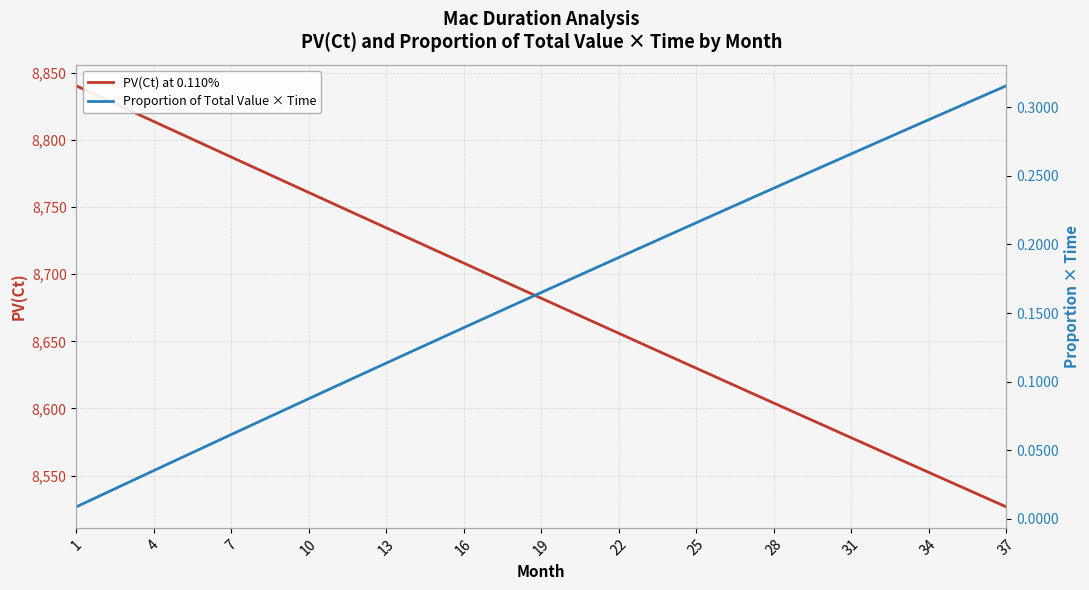

Reading right to left, transcribe all the data shown in this chart.

PV(Ct) at 0.110%: 8526.8	8535.4	8543.9	8552.5	8561.1	8569.7	8578.3	8586.9	8595.5	8604.1	8612.7	8621.4	8630.0	8638.7	8647.3	8656.0	8664.7	8673.4	8682.1	8690.8	8699.5	8708.2	8716.9	8725.7	8734.4	8743.2	8752.0	8760.7	8769.5	8778.3	8787.1	8795.9	8804.8	8813.6	8822.4	8831.3	8840.1
Proportion of Total Value × Time: 0.3	0.3	0.3	0.3	0.3	0.3	0.3	0.3	0.2	0.2	0.2	0.2	0.2	0.2	0.2	0.2	0.2	0.2	0.2	0.2	0.1	0.1	0.1	0.1	0.1	0.1	0.1	0.1	0.1	0.1	0.1	0.1	0.0	0.0	0.0	0.0	0.0